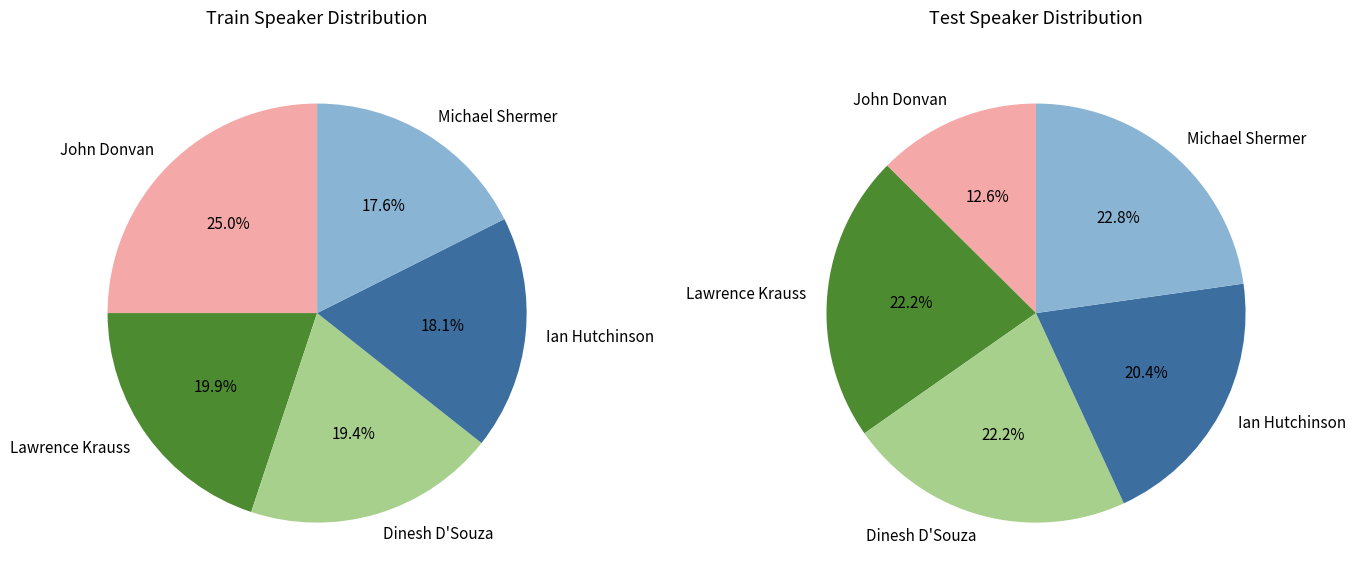

How many slices are in this pie chart?

5